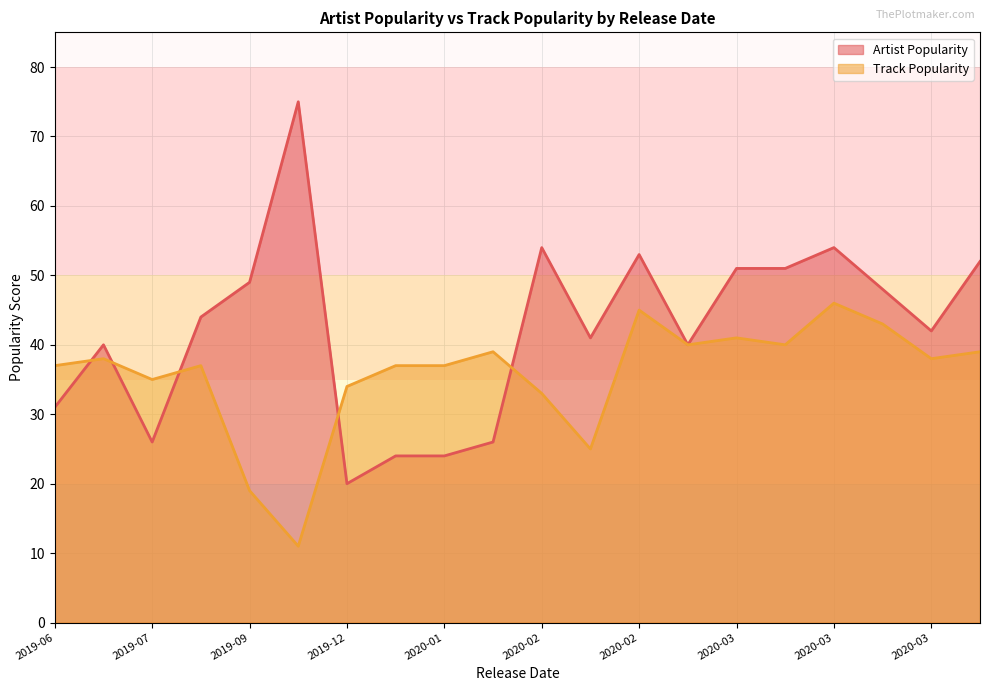

Which series has the widest spread of values?

Artist Popularity